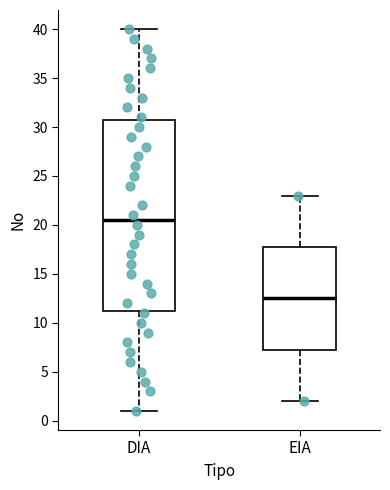

Reading left to right, transcribe this box plot: for each box, give where its median line is, the range the box spans, and where its two whiskers end, as read against the y-axis. The values are not printed on the chart, so give them approximately, as read against the axis.

DIA: median 20.5, box 11.5 to 31.0, whiskers 1.0 to 40.0
EIA: median 12.5, box 7.5 to 18.0, whiskers 2.0 to 23.0